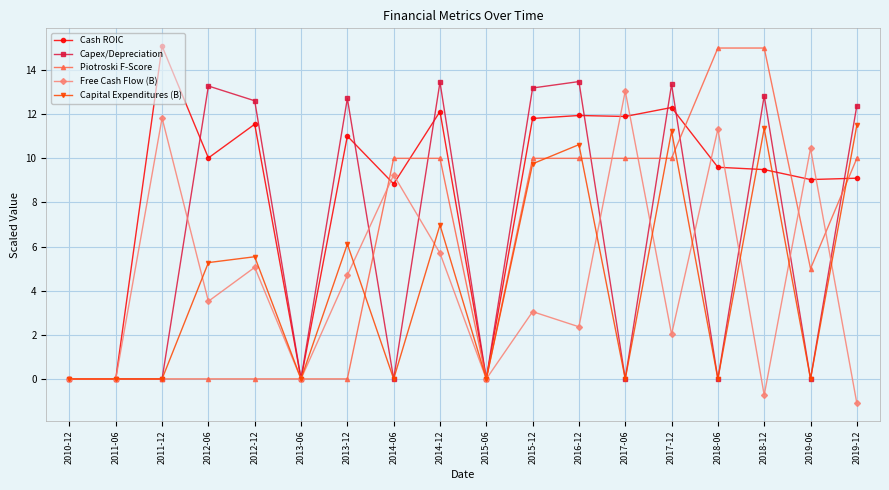

Does the chart display data point markers on the line(s)?

Yes